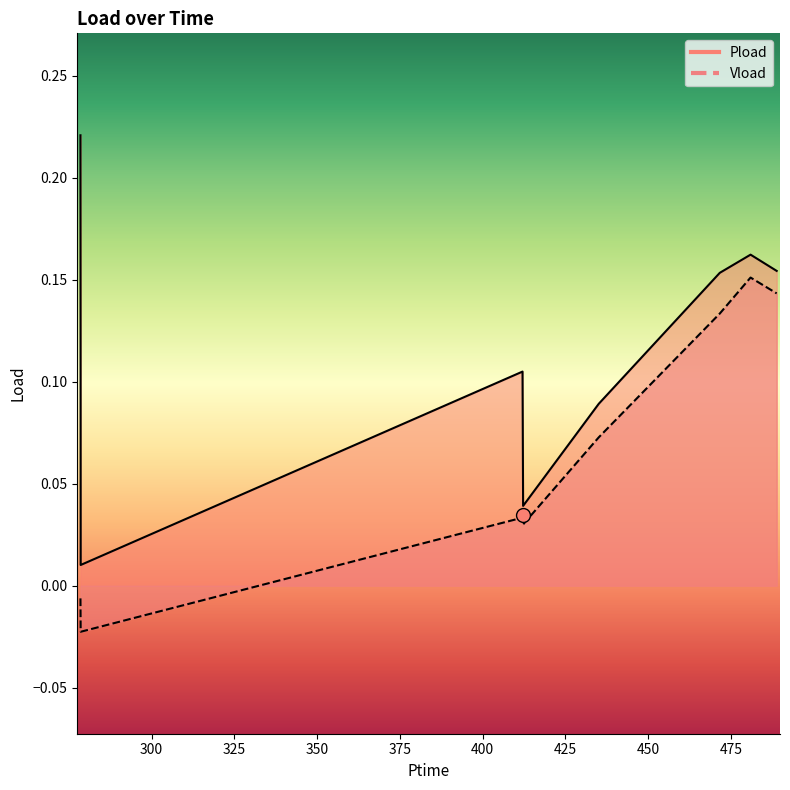

True or false: Pload has a value of 0.0 at 278.544.

True